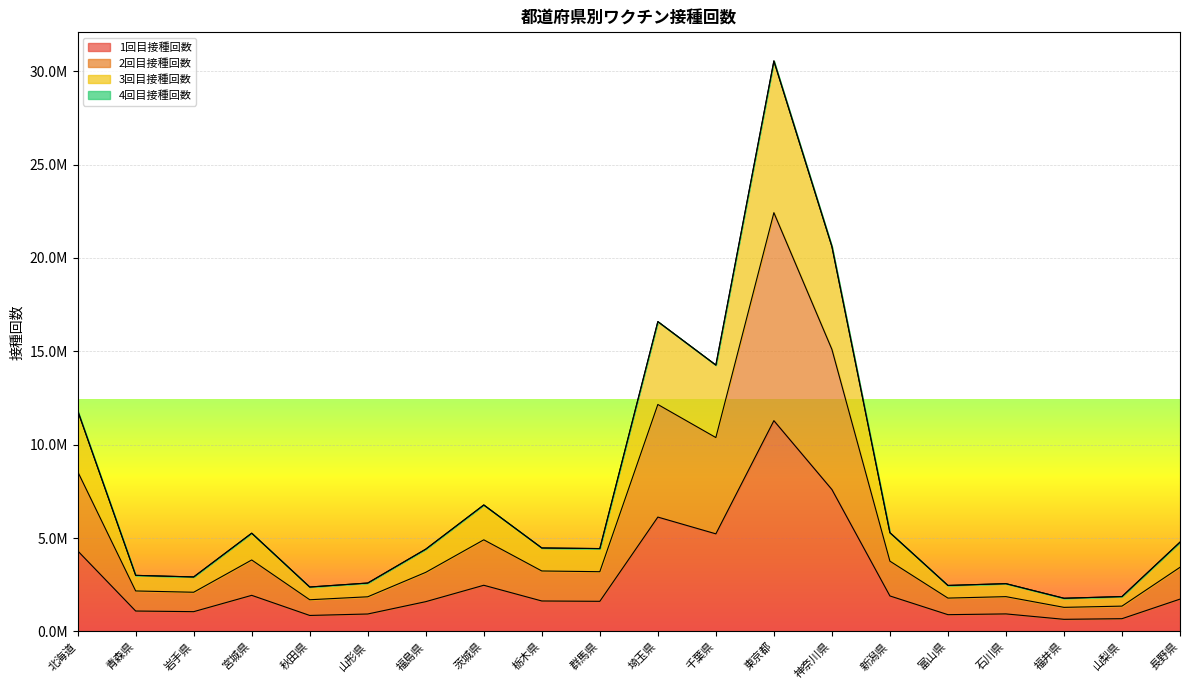

The 1回目接種回数 series shows 1629381 at 栃木県. True or false?

True